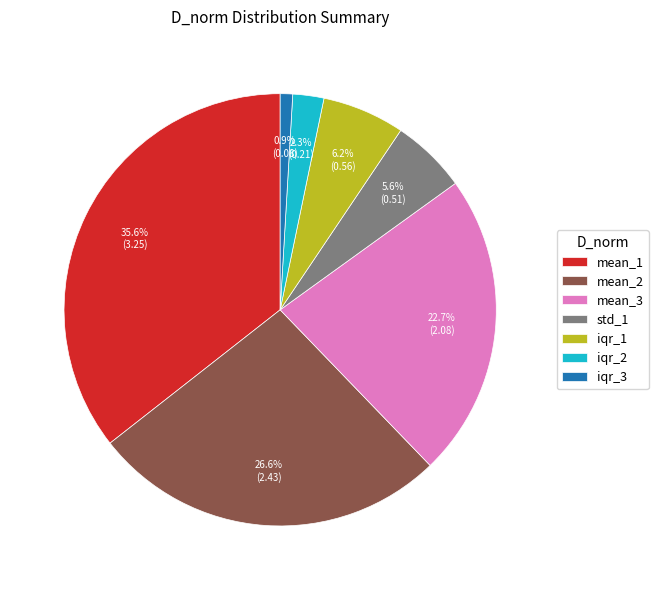

Do mean_2 and mean_1 together represent more than half of the pie?

Yes